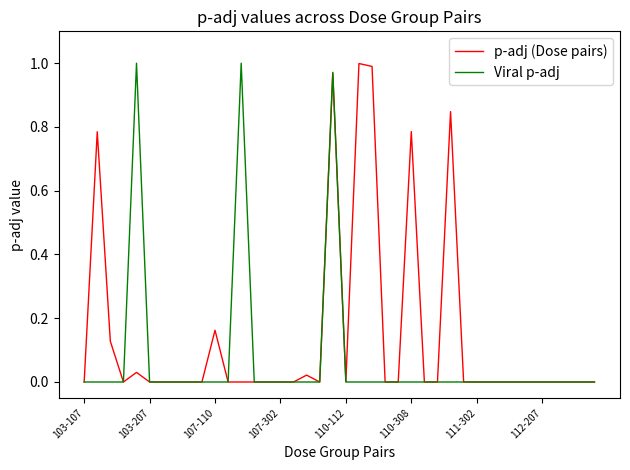

Rank the series by their average value, from lowest to highest.

Viral p-adj, p-adj (Dose pairs)